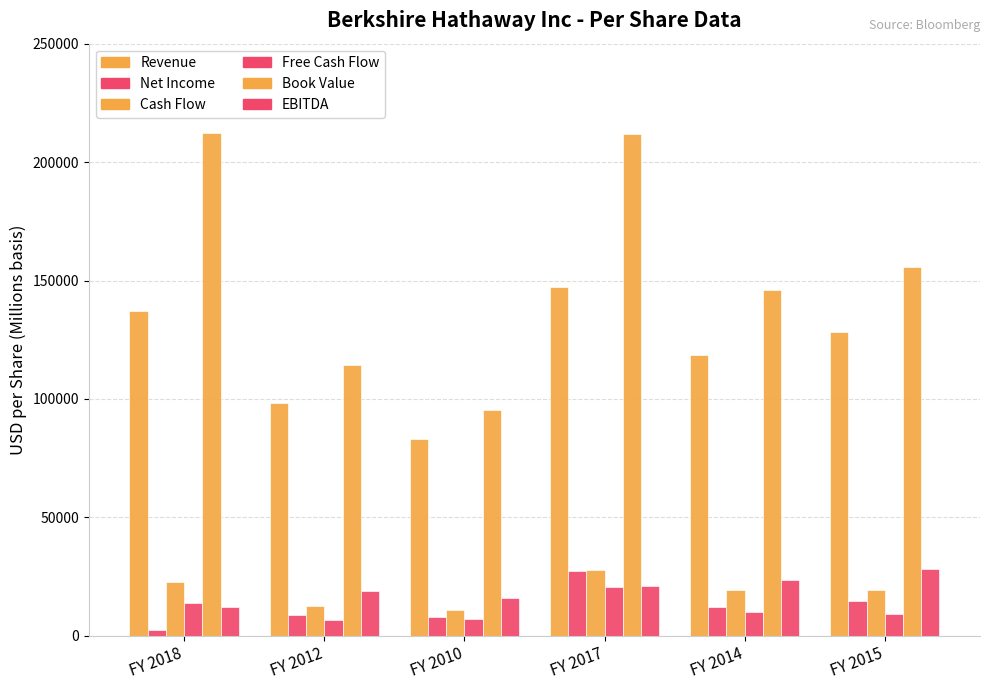

Is the value of Book Value at FY 2014 greater than the value of Cash Flow at FY 2010?

Yes